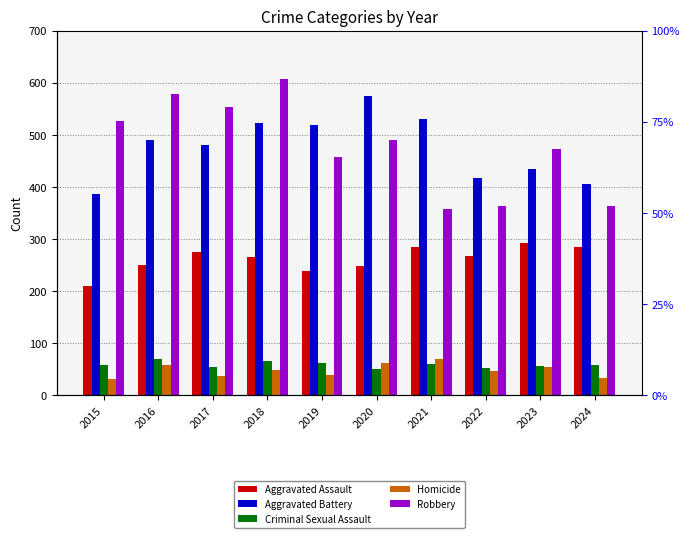

What is the difference between the second highest and minimum values in the Aggravated Assault series?

75